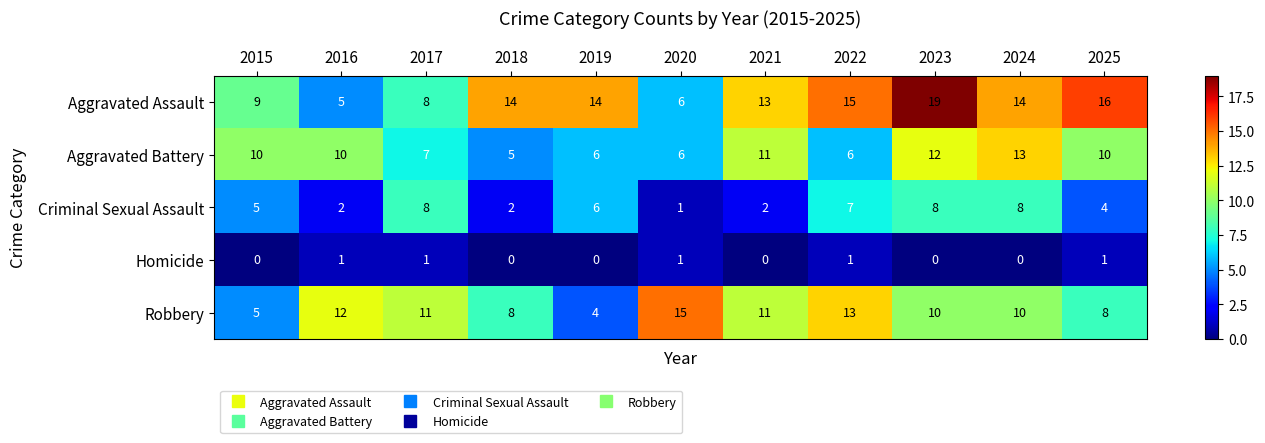

What is the sum of the Robbery values at 2022 and 2015?

18